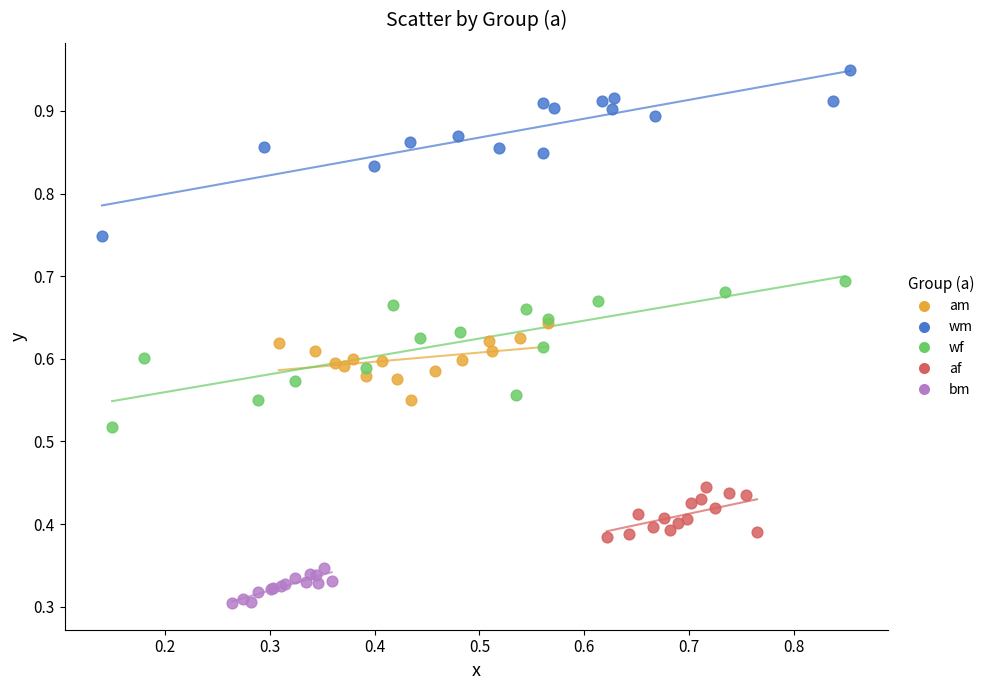

Which series has the widest spread of Y values?

wm